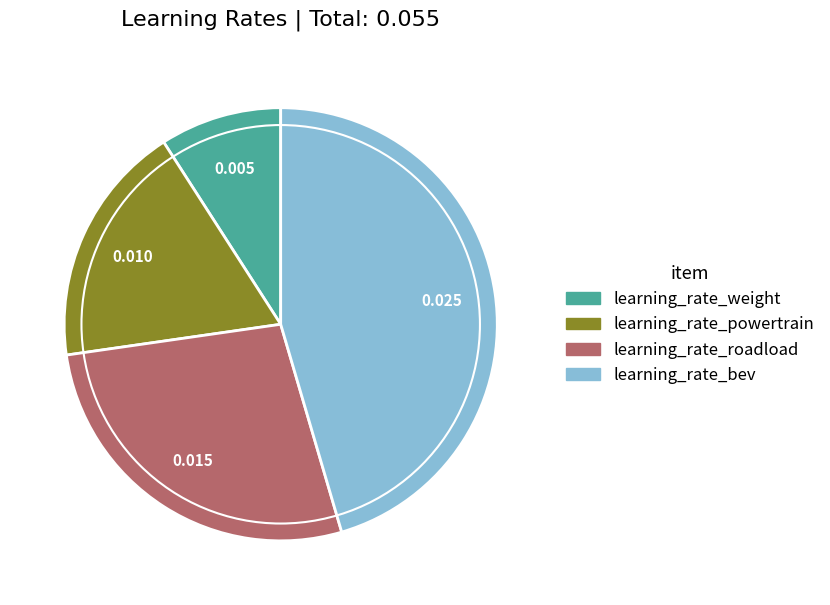

True or false: learning_rate_powertrain accounts for 30% of the total.

False